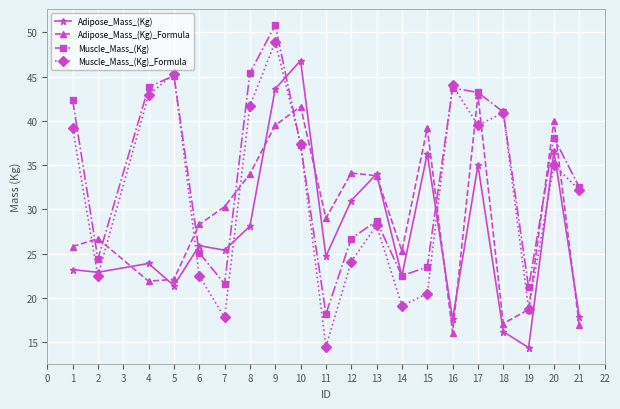

True or false: Adipose_Mass_(Kg)_Formula and Muscle_Mass_(Kg)_Formula cross at least once.

True